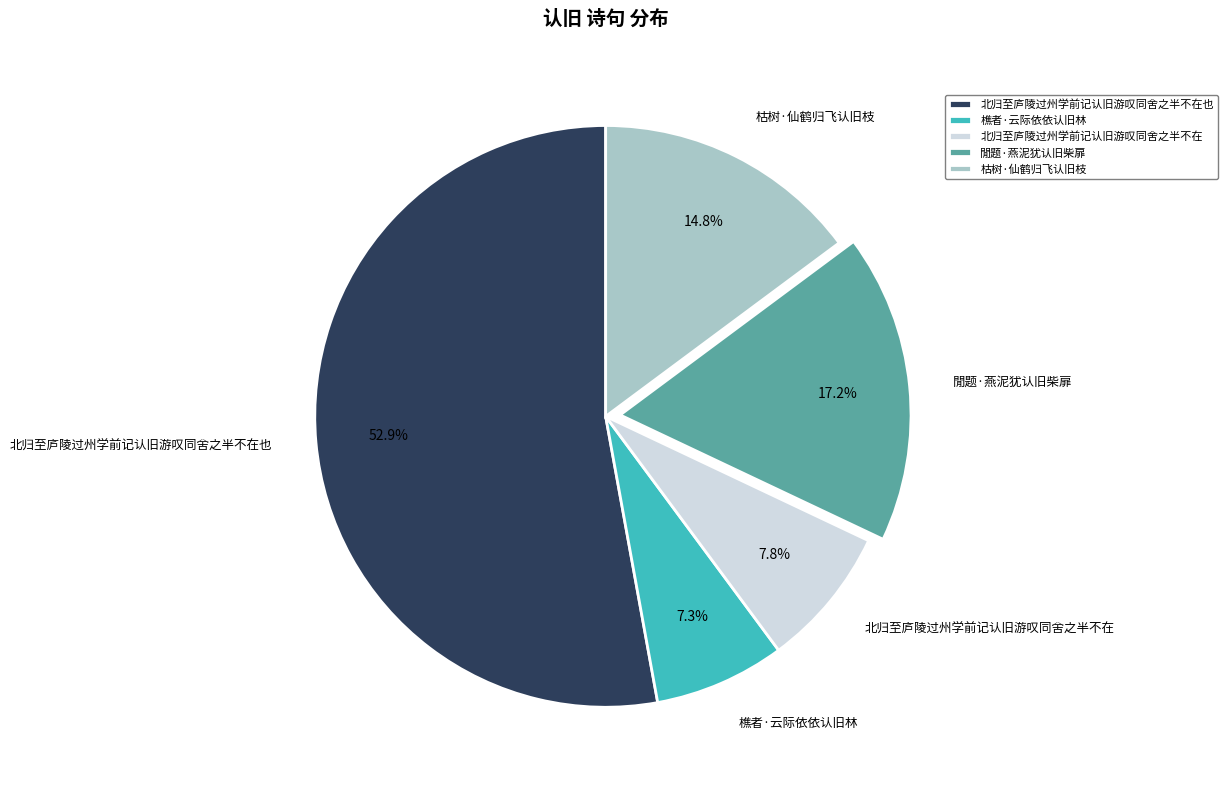

Do 閒题·燕泥犹认旧柴扉 and 北归至庐陵过州学前记认旧游叹同舍之半不在 together represent more than half of the pie?

No